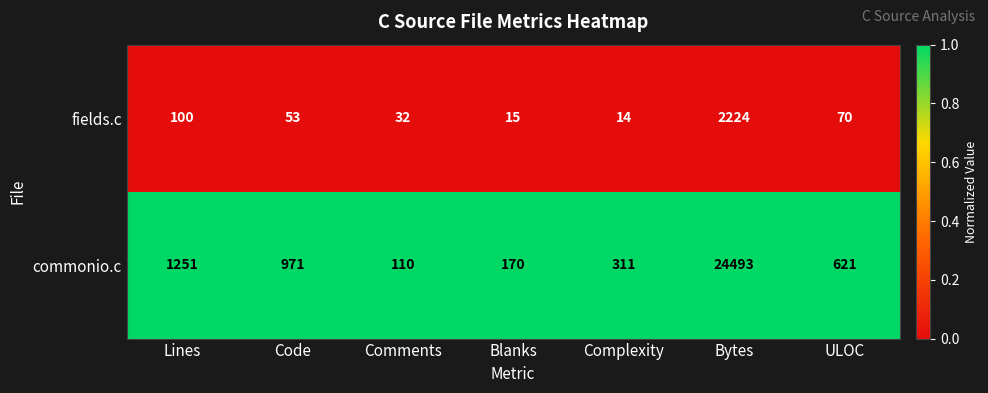

At which category does the chart reach its minimum across all series?

Complexity